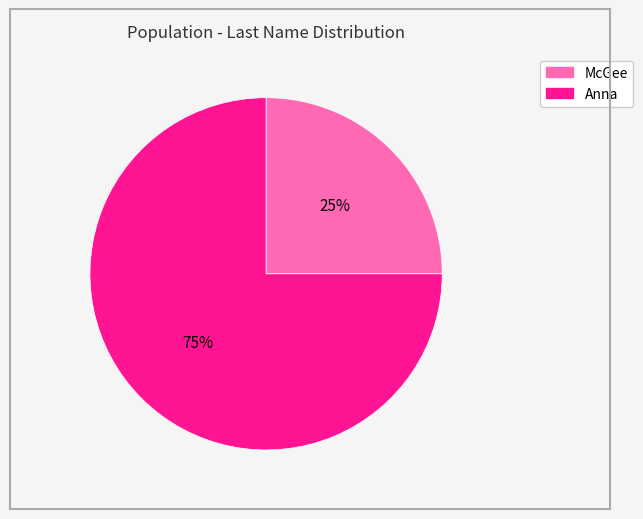

Combined, do Anna and McGee account for over 50%?

Yes